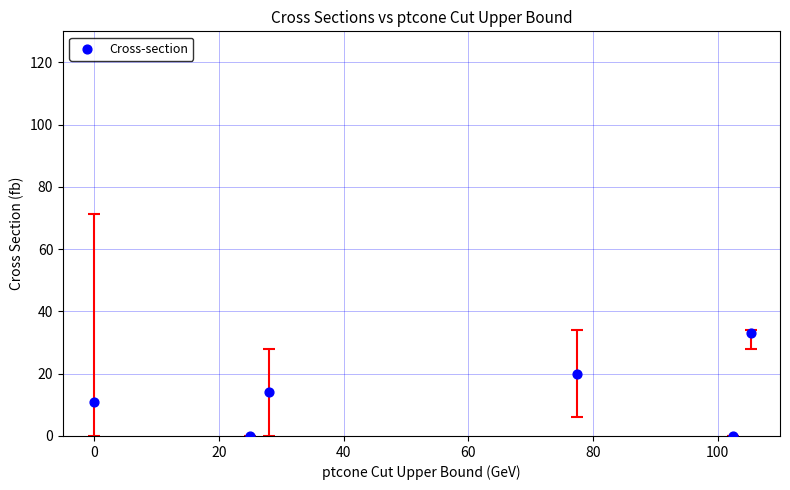

What Y value in the scatter plot is closest to 16?

14.0